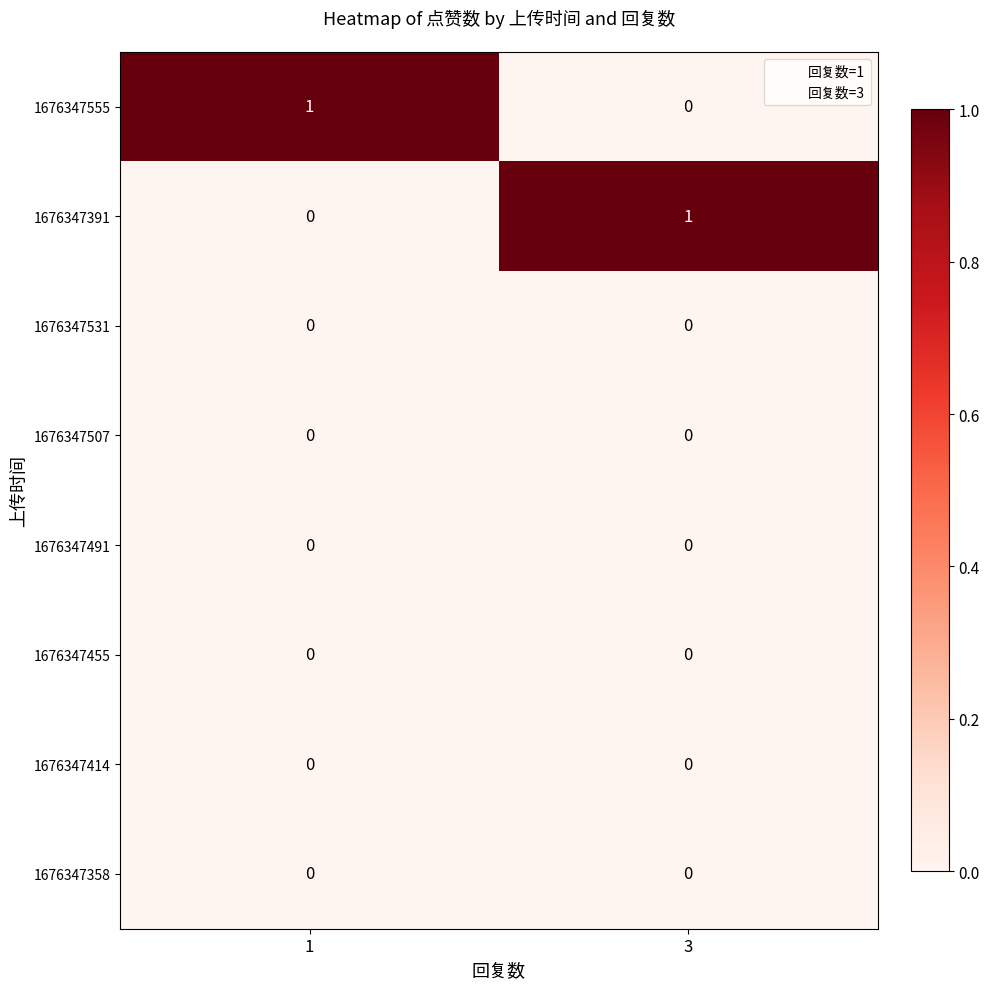

What is the total value across all series at 1?

1